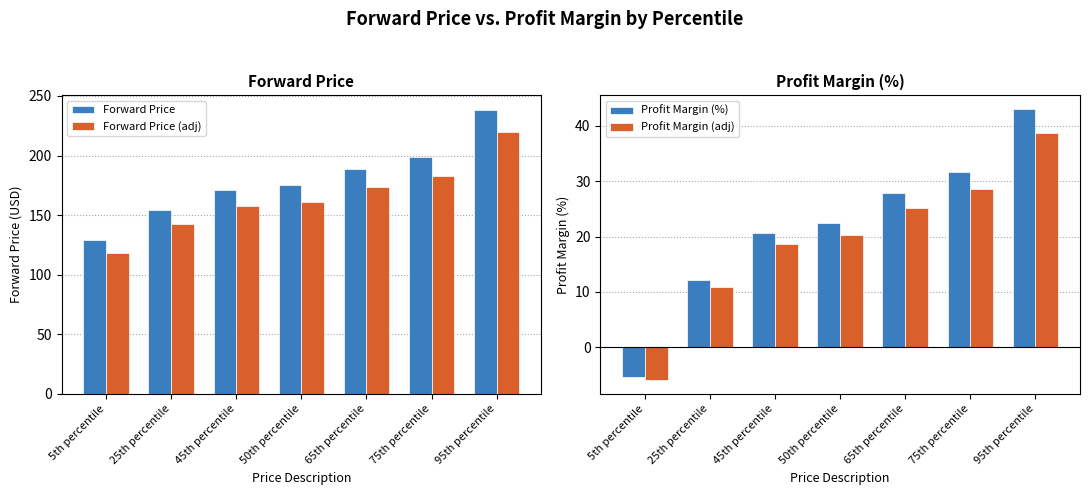

What is the label of the 2nd bar from the right?

75th percentile